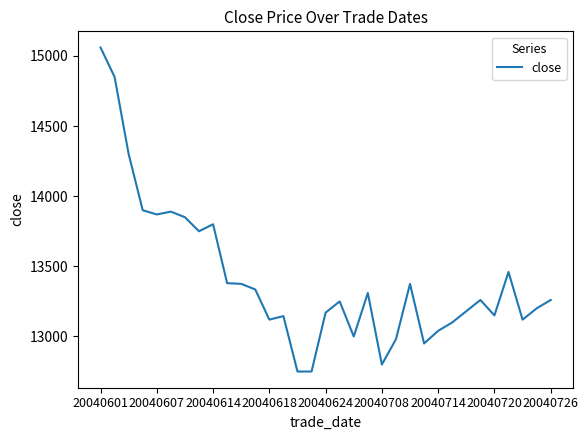

What is the minimum value shown in the chart?

12750